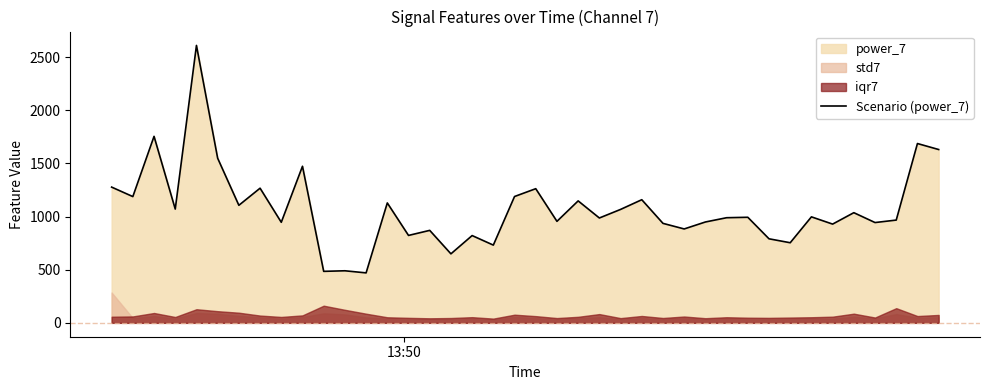

Reading right to left, list all the values displayed in this chart.

1630.9	1687.3	967.1	943.8	1036.7	929.2	997.4	753.8	790.9	993.4	989.2	949.0	883.6	936.1	1158.7	1067.3	986.7	1147.6	955.2	1262.4	1188.8	731.6	821.3	649.4	870.2	822.6	1128.3	470.1	490.0	484.6	1473.4	946.3	1267.0	1106.2	1549.2	2610.4	1070.5	1754.9	1188.1	1277.3